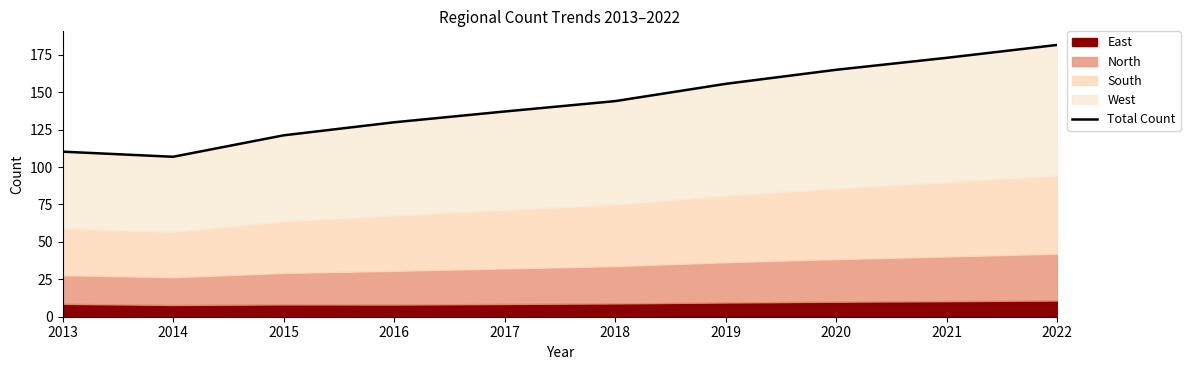

What is the sum of the values at 2017 and 2019?

292.8